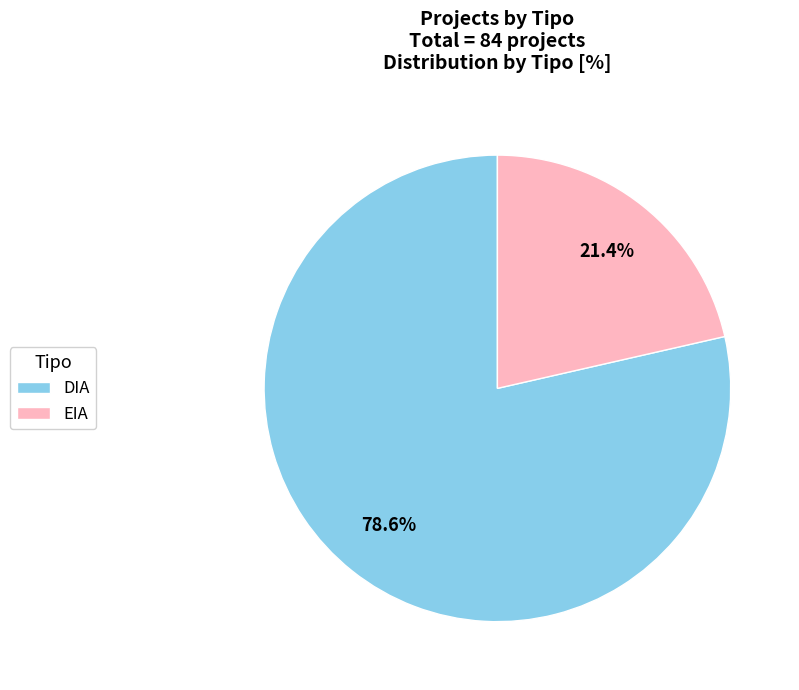

Combined, what portion of the pie is EIA and DIA?

100.0%